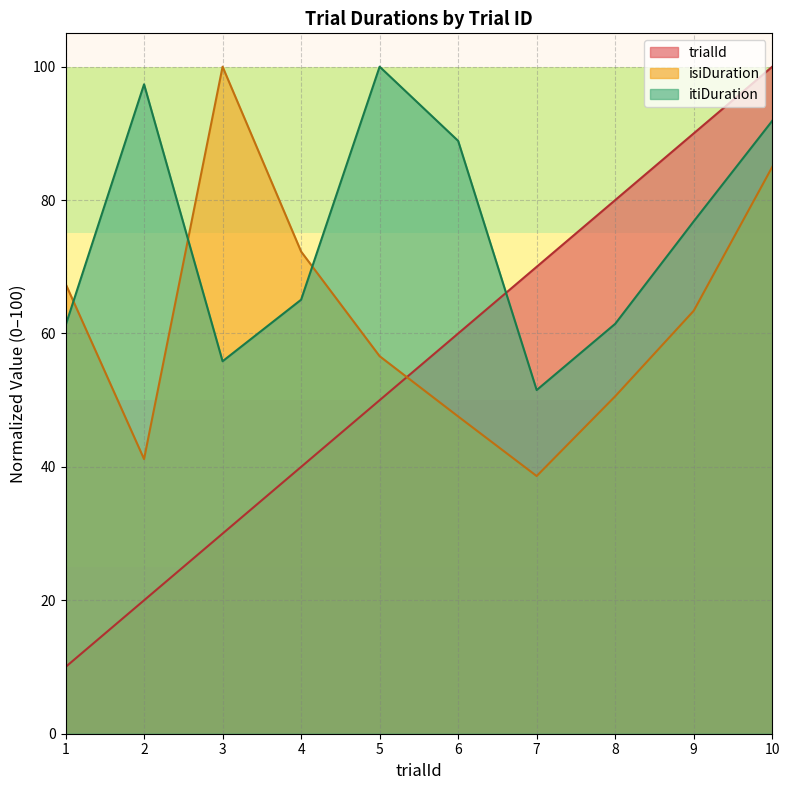

List the series in order of their peak value, highest first.

trialId, isiDuration, itiDuration